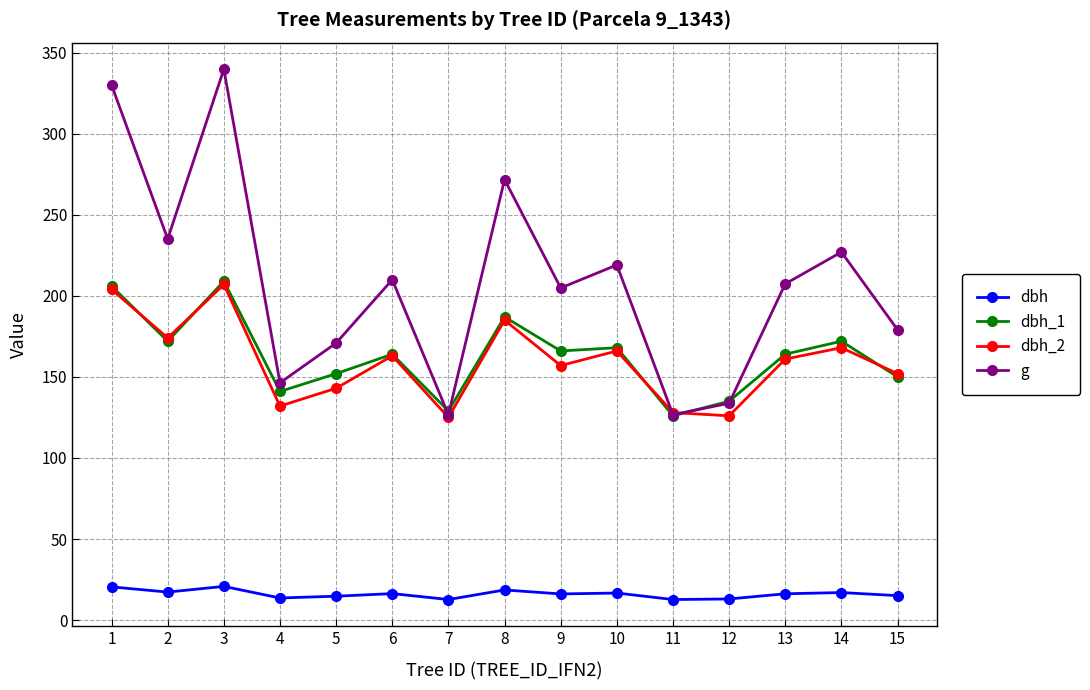

What is the minimum value shown in the chart?

12.7